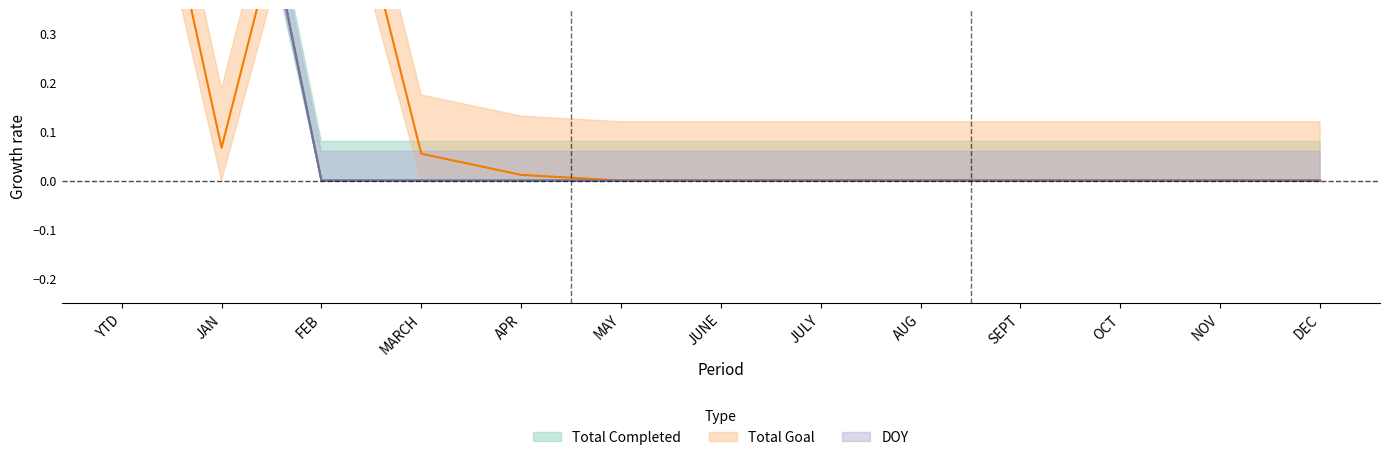

How many values in the Total Goal series exceed 0?

5